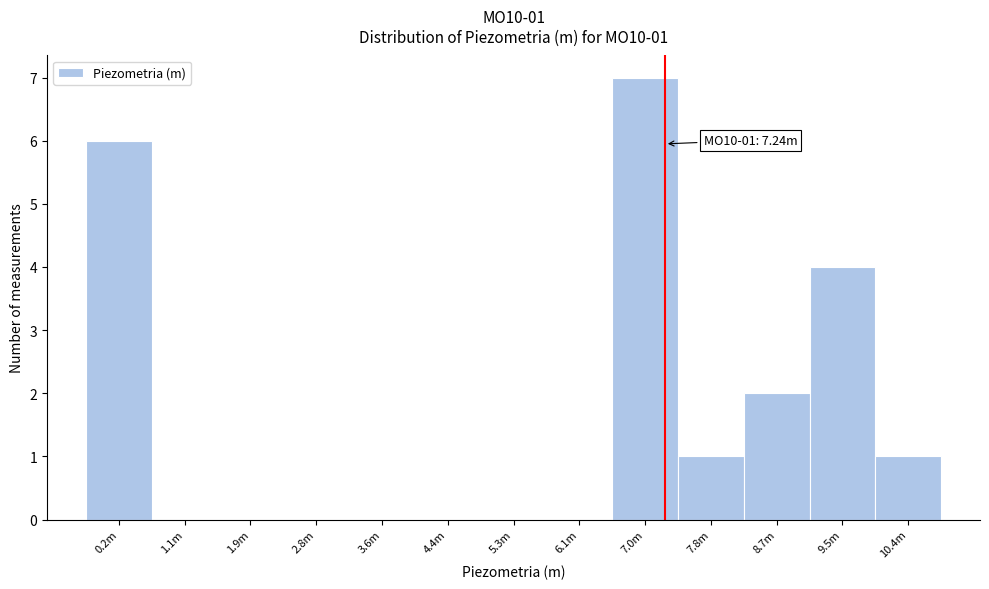

Reading left to right, extract all data points from this chart.

0.2m=6	1.1m=0	1.9m=0	2.8m=0	3.6m=0	4.4m=0	5.3m=0	6.1m=0	7.0m=7	7.8m=1	8.7m=2	9.5m=4	10.4m=1